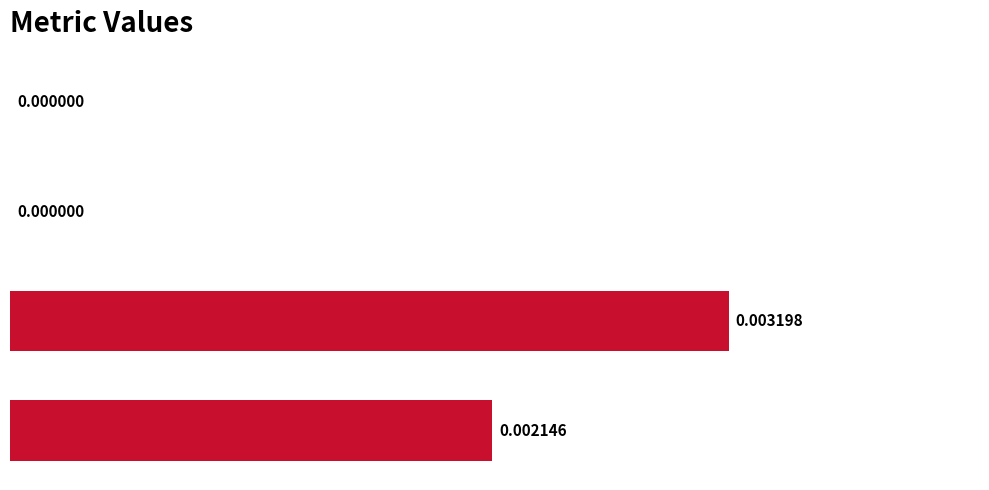

True or false: the data shows 0.0 at SMAPE.

True